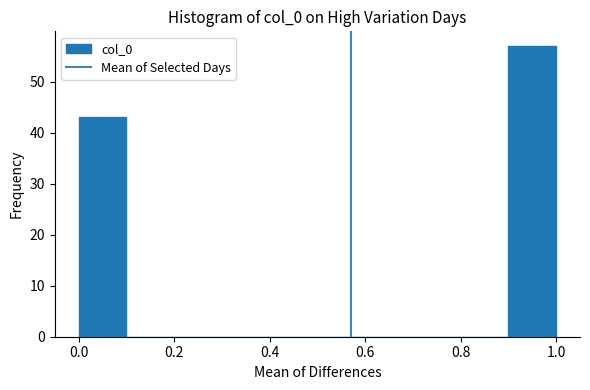

Reading left to right, transcribe this chart: for each bar, give the range it covers on the x-axis and its height. The values are not printed on the chart, so give them approximately, as read against the axis.

0.0 to 0.1: 43
0.1 to 0.2: 0
0.2 to 0.3: 0
0.3 to 0.4: 0
0.4 to 0.5: 0
0.5 to 0.6: 0
0.6 to 0.7: 0
0.7 to 0.8: 0
0.8 to 0.9: 0
0.9 to 1.0: 57